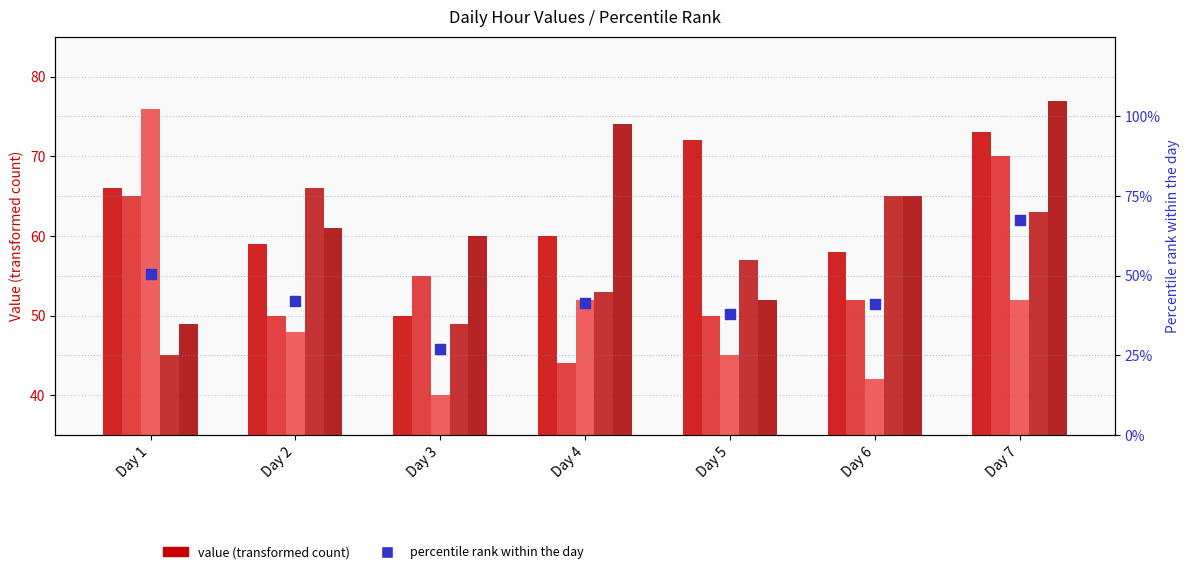

At how many categories does at least one series exceed 71?

4